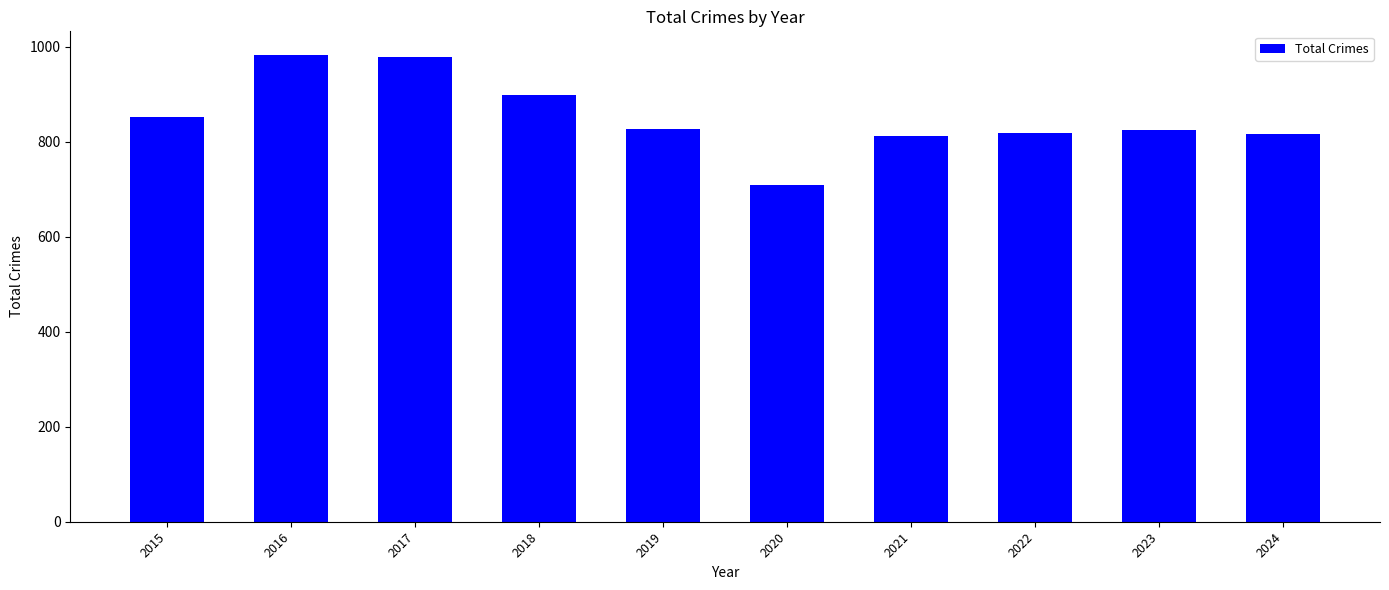

The chart shows a value of 1488 at 2016. True or false?

False